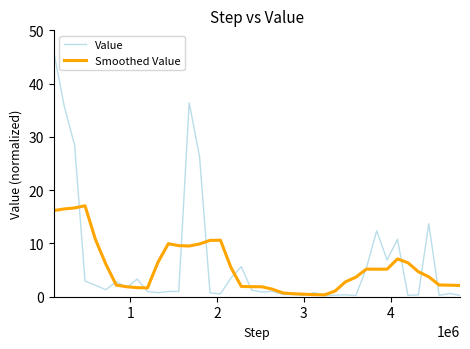

Which series has the widest spread of values?

Value